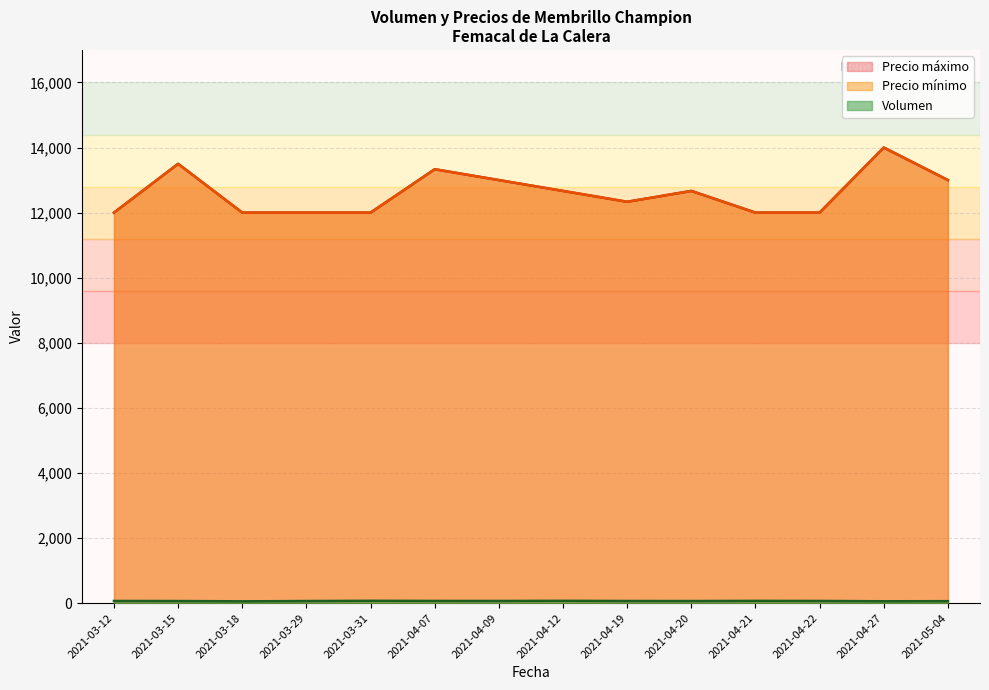

Rank the series by their maximum value, from highest to lowest.

Precio mínimo, Precio máximo, Volumen